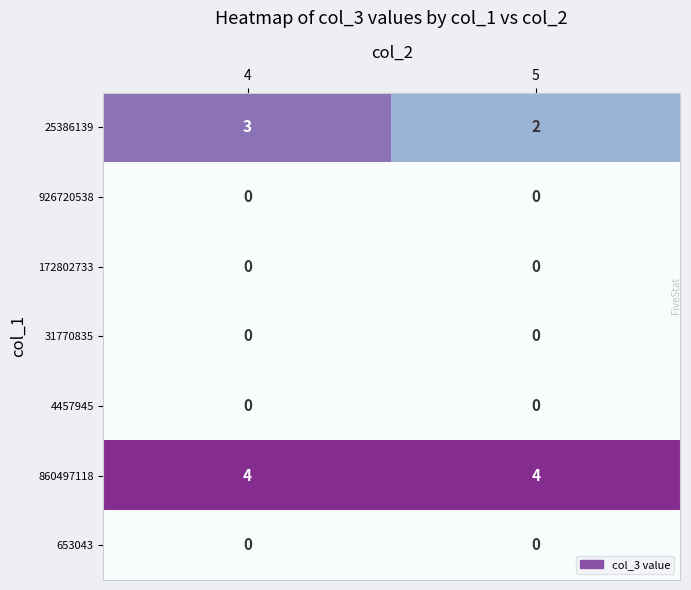

Rank the categories by 25386139 value from highest to lowest.

4, 5